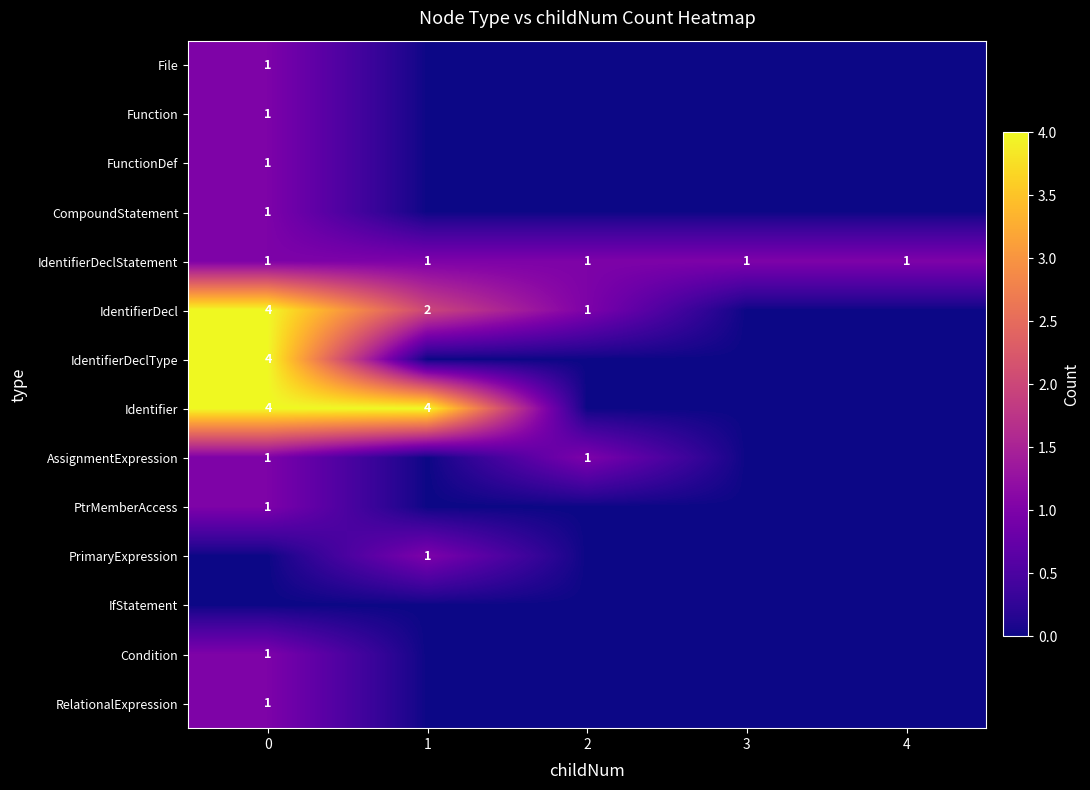

What is the sum of all IdentifierDeclStatement values?

5